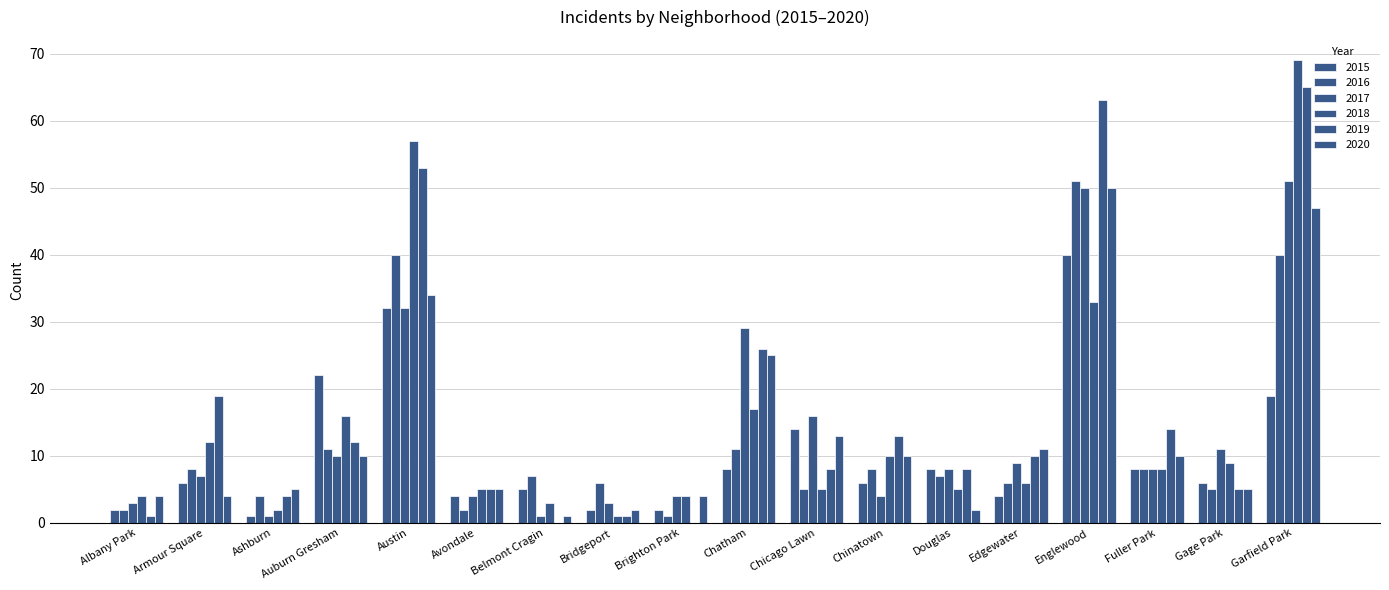

Are the bars horizontal?

No